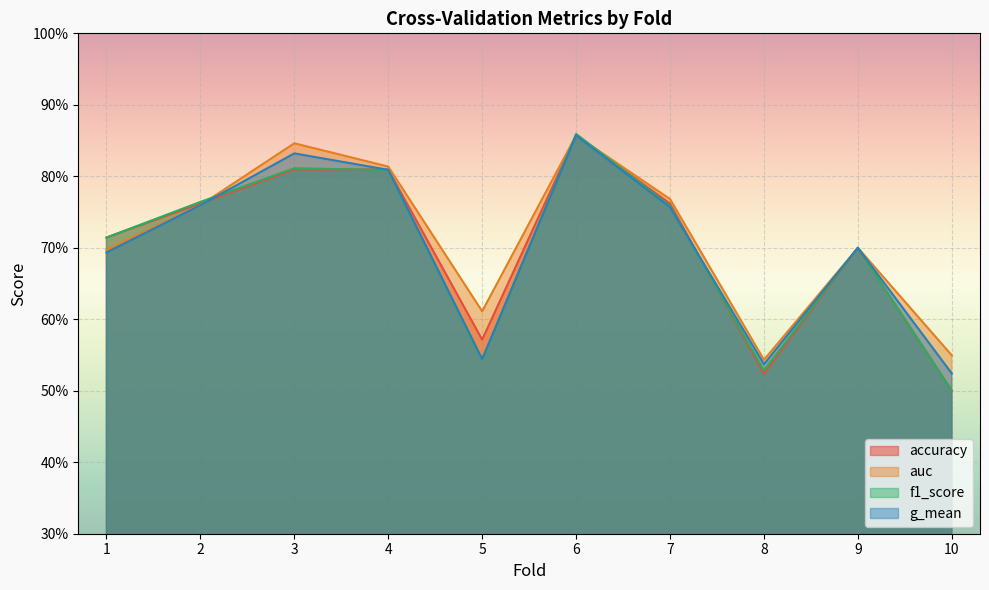

List the labels in order of f1_score value, largest first.

6, 3, 4, 2, 7, 1, 9, 5, 8, 10